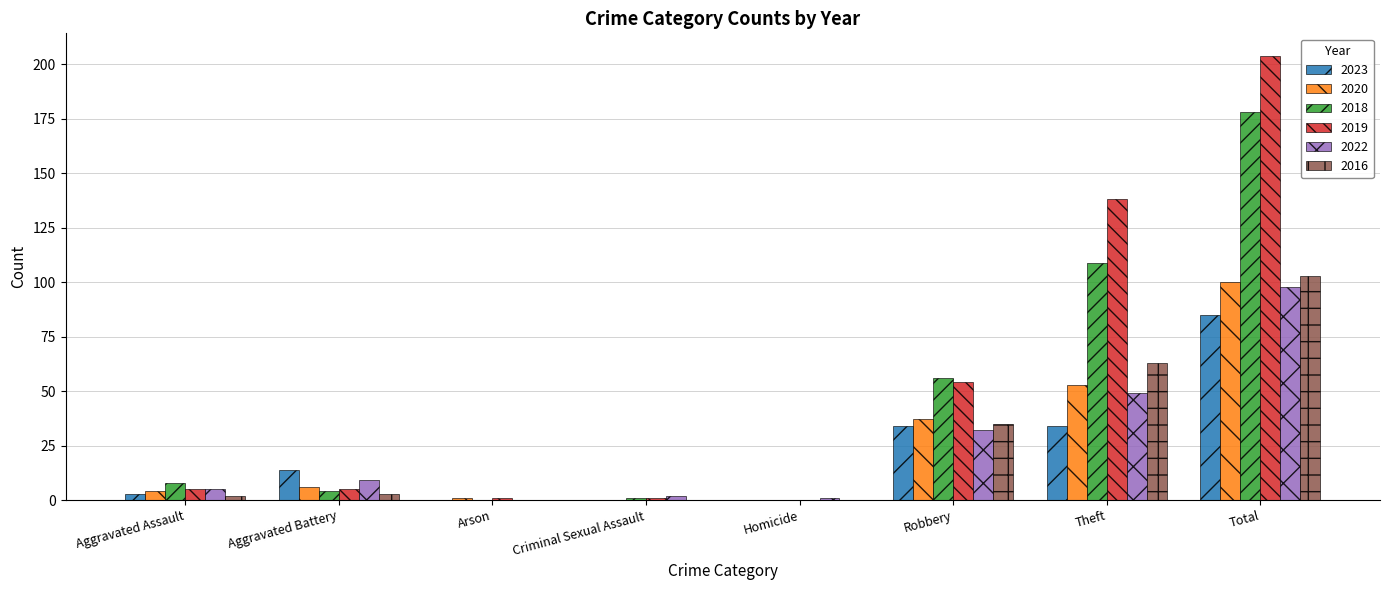

At which label is 2018 closest to 89?

Theft